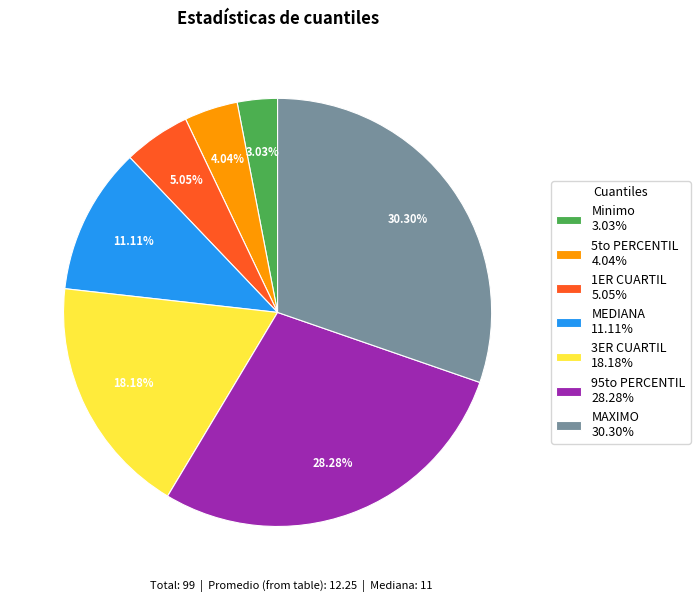

What is the largest slice in the pie chart?

MAXIMO